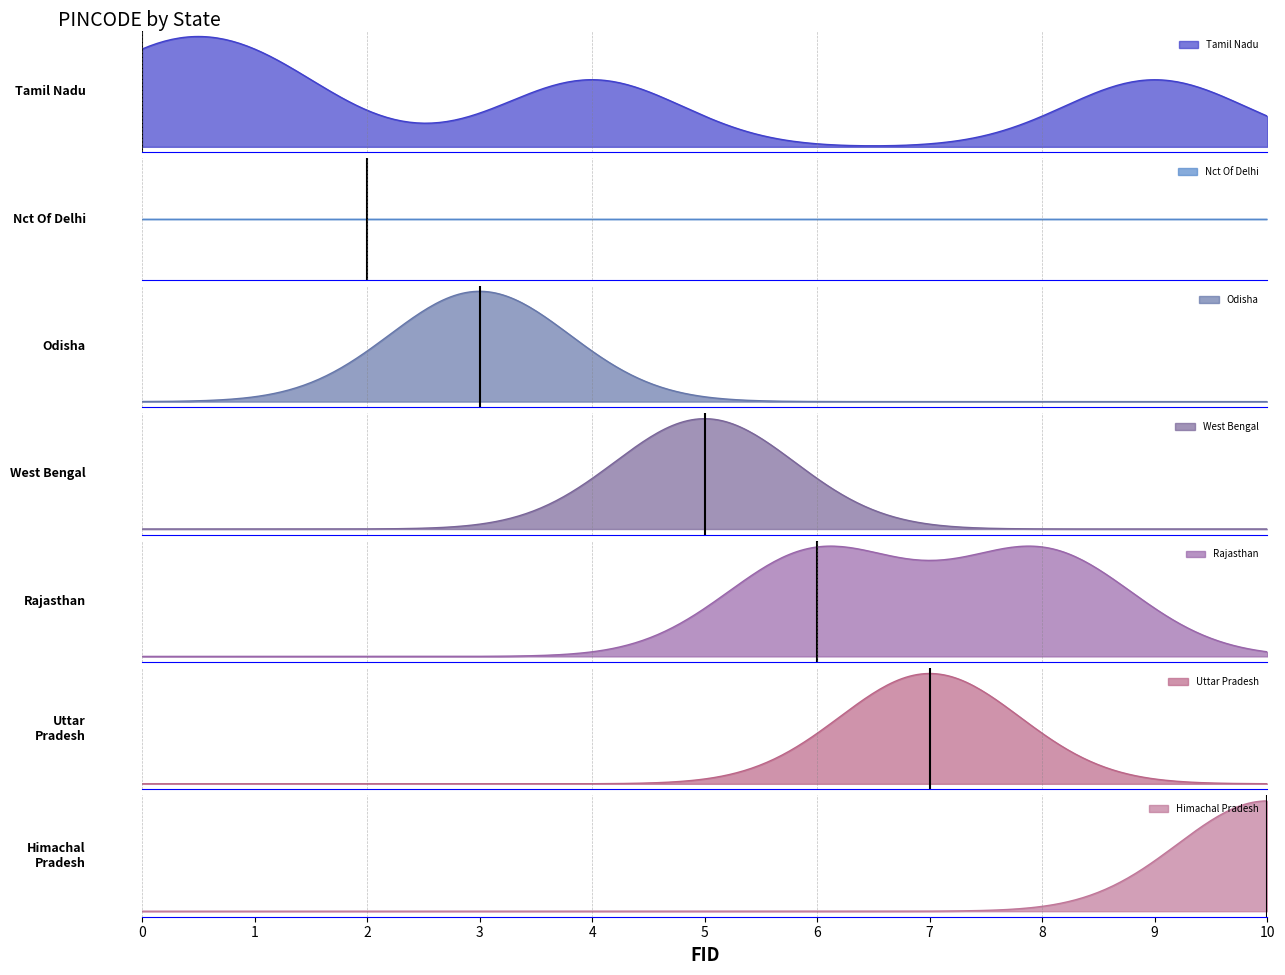

Where does the data first go above 605758?

1